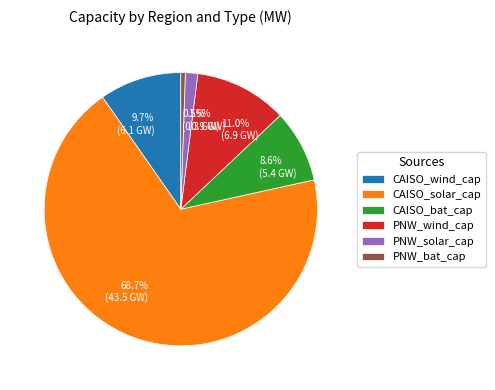

How many slices are in this pie chart?

6